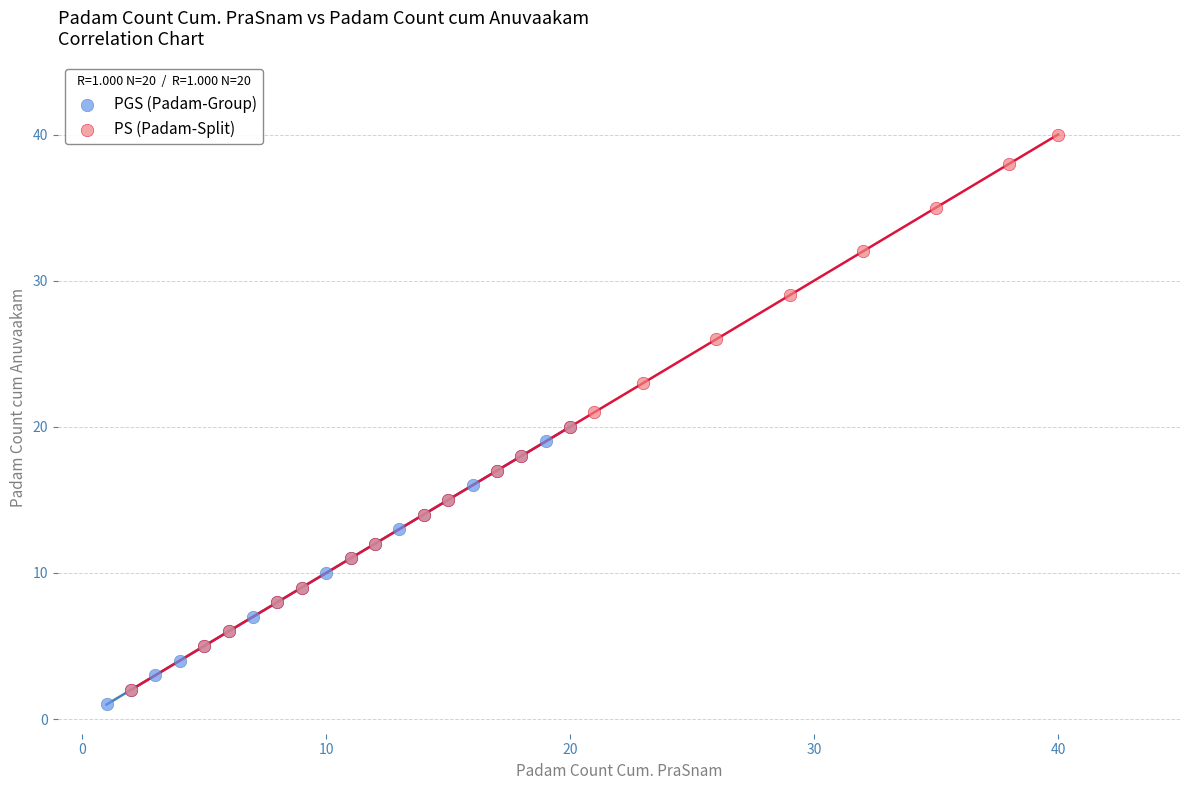

Which series has the largest Y range (max minus min)?

PS (Padam-Split)